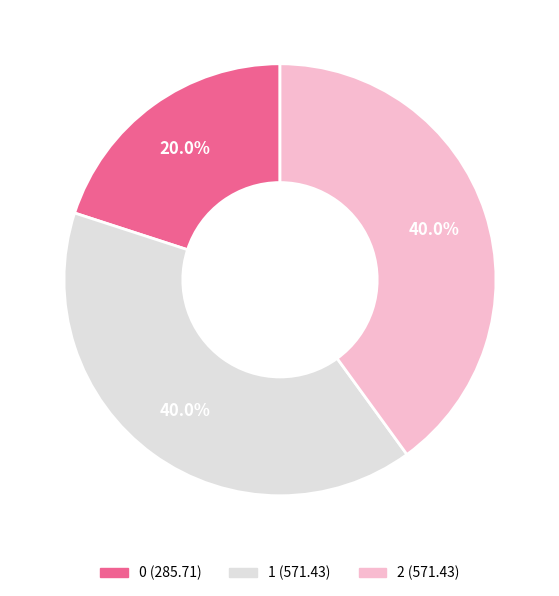

Is it true that 1 is 40% of the pie?

True